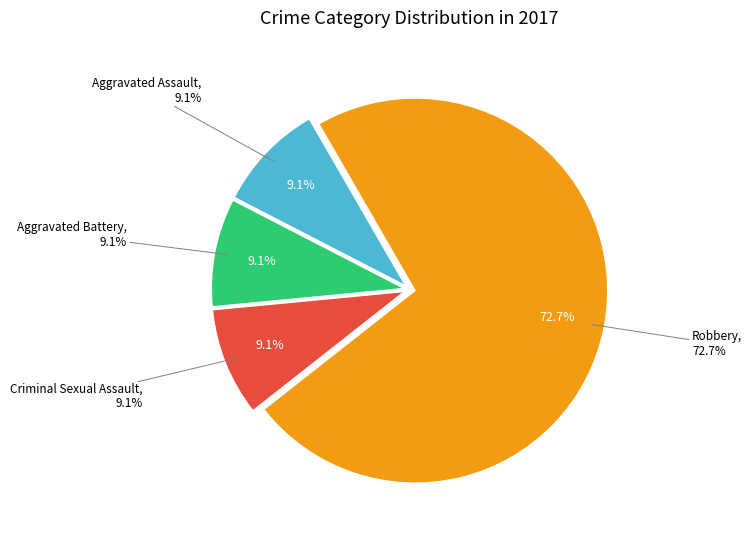

Rank the categories by value from lowest to highest.

Aggravated Assault, Aggravated Battery, Criminal Sexual Assault, Robbery